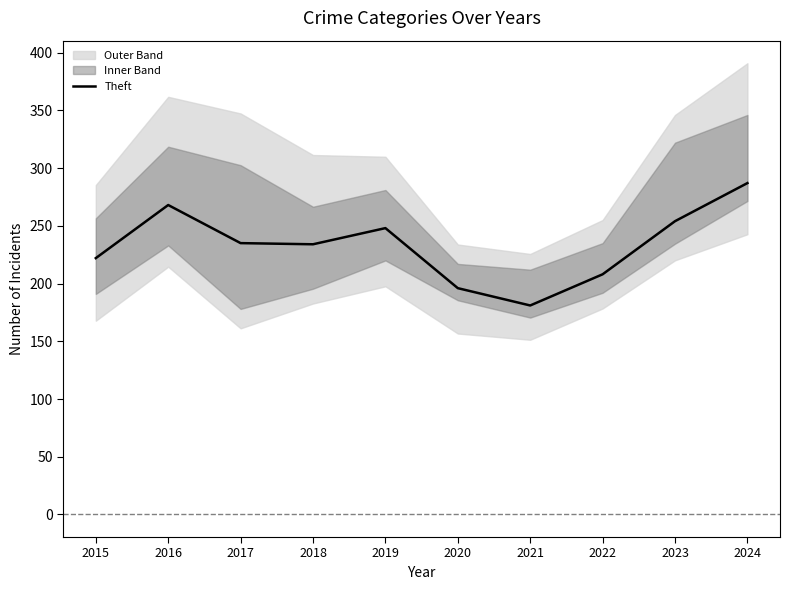

The chart shows a value of 208 at 2022. True or false?

True